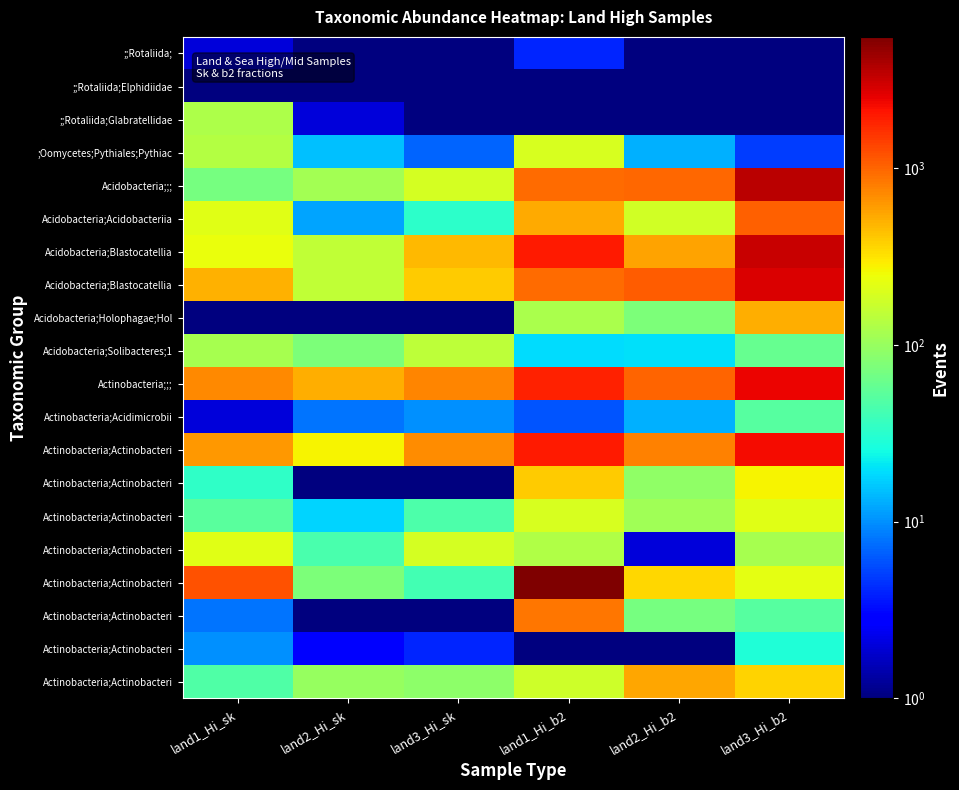

Between land3_Hi_b2 and land3_Hi_sk, which is larger?

land3_Hi_b2